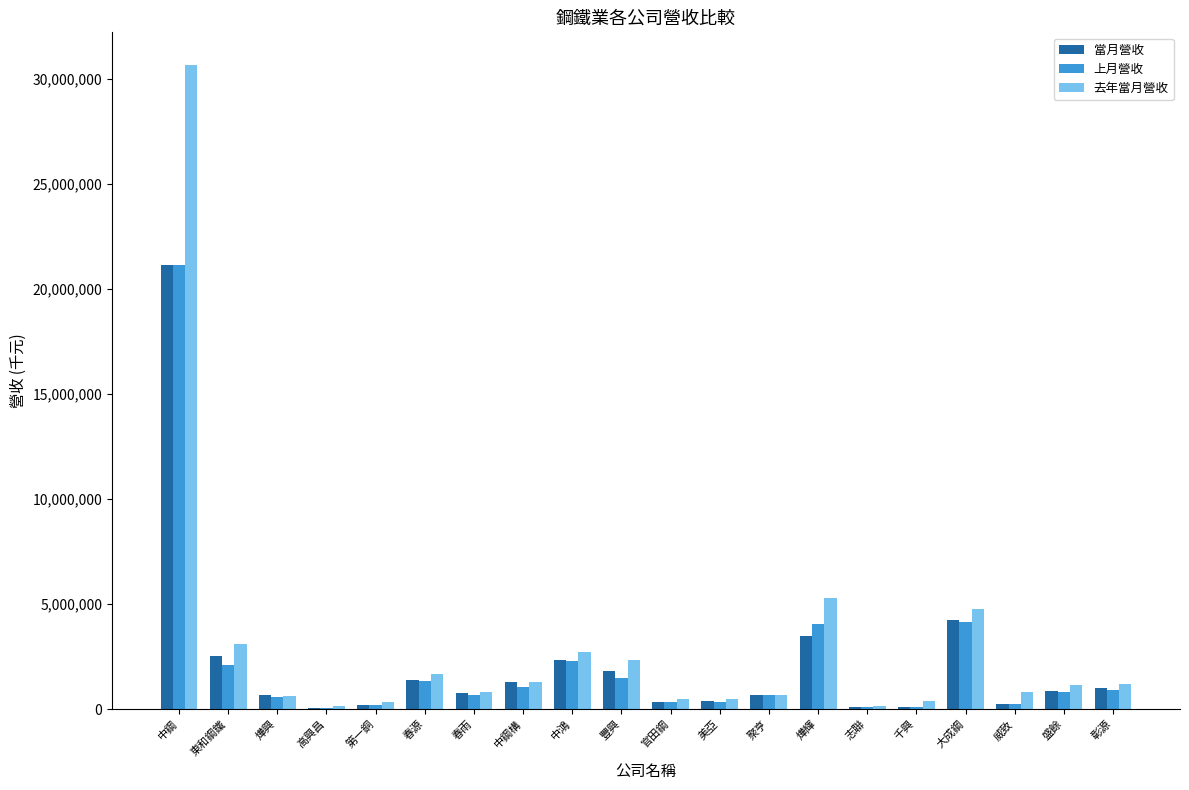

Between 燁輝 and 威致, which series saw the biggest shift?

去年當月營收